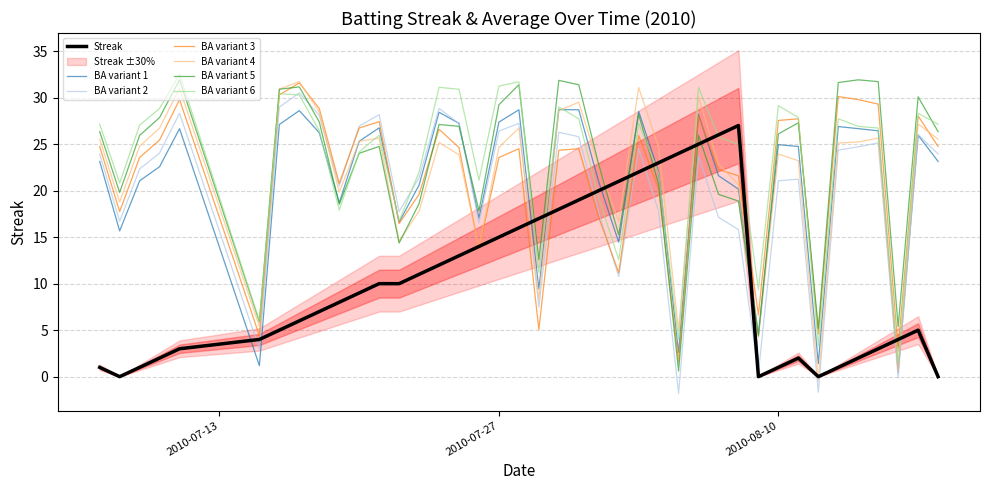

What is the maximum value for BA variant 4?

31.7